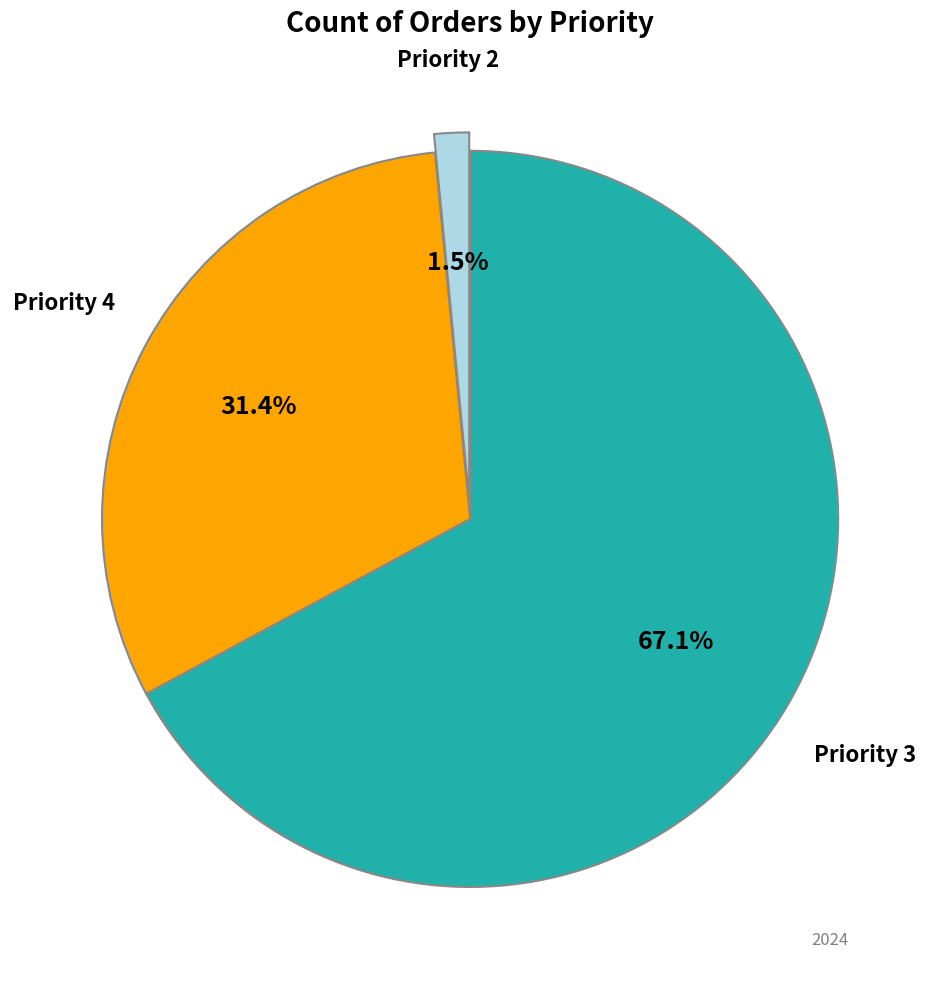

Combined, do Priority 2 and Priority 3 account for over 50%?

Yes